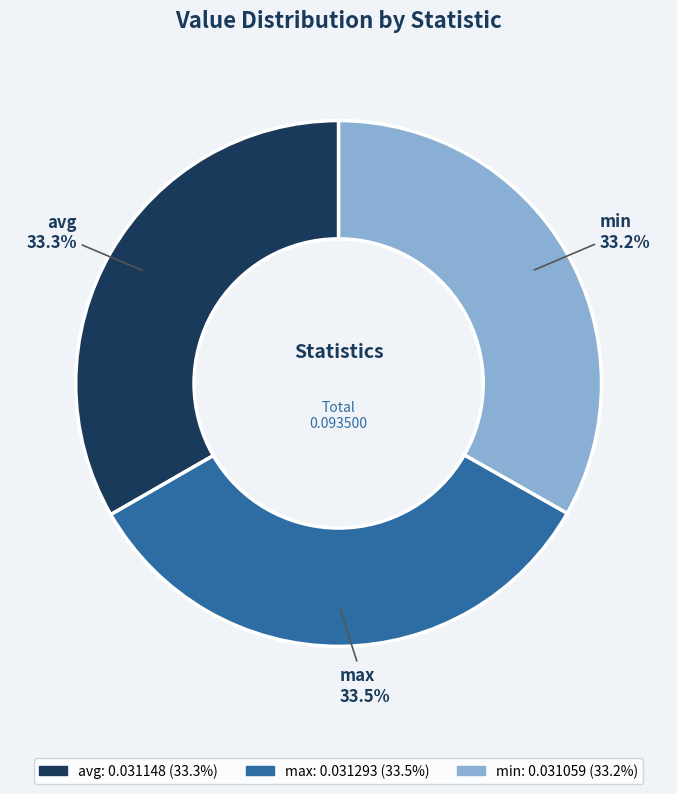

How many slices are in this pie chart?

3